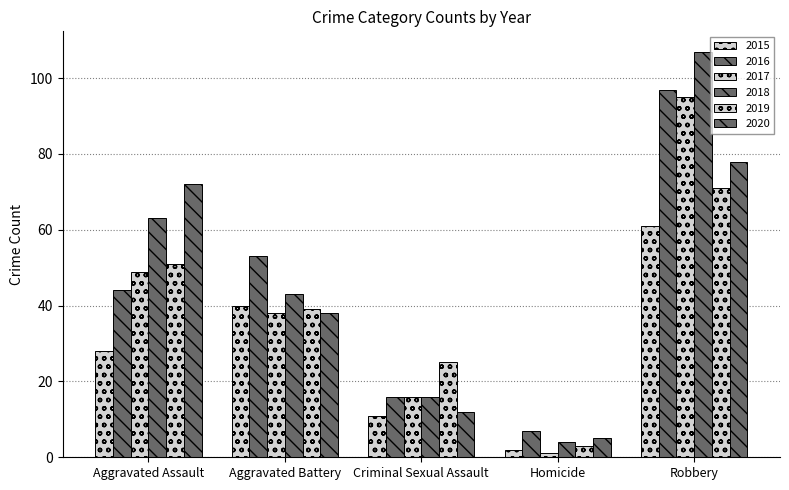

What is the label of the 1st bar from the left?

Aggravated Assault